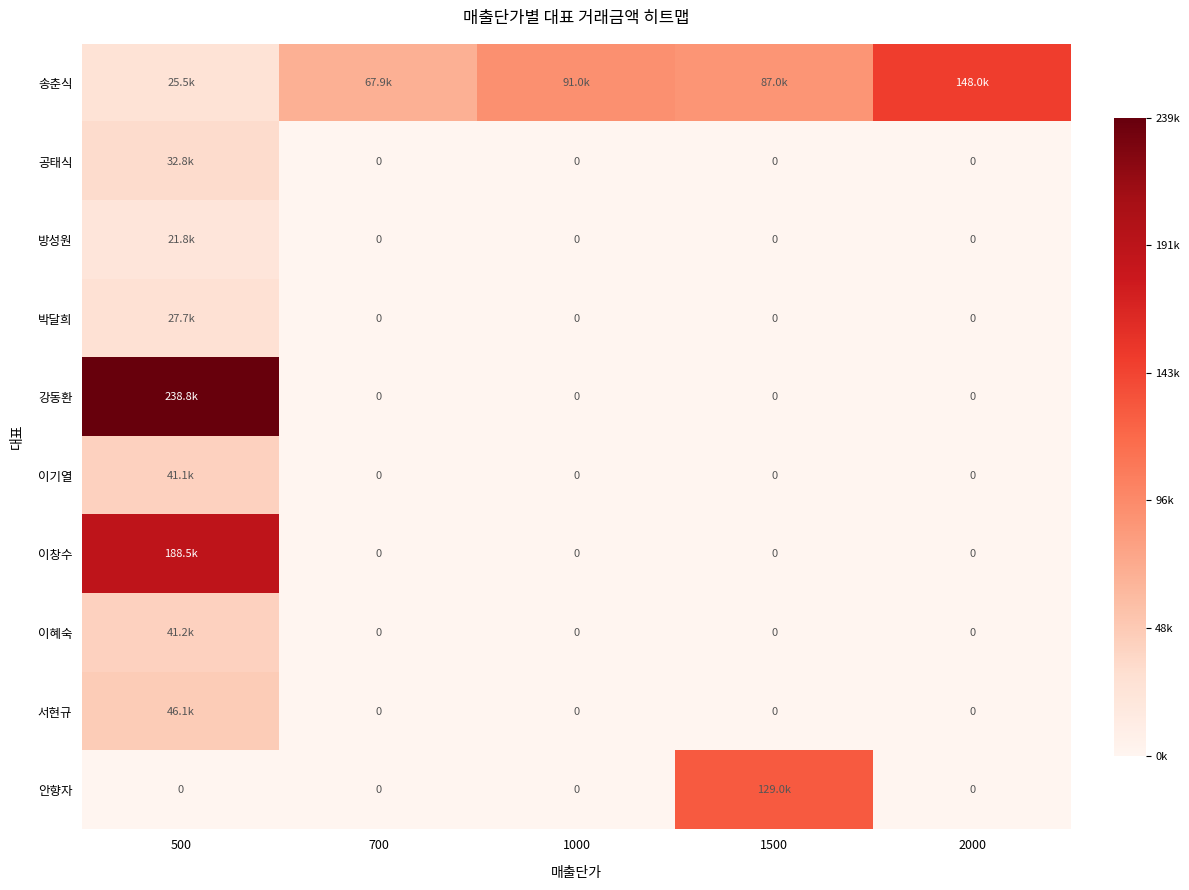

At how many categories does at least one series exceed 0?

5